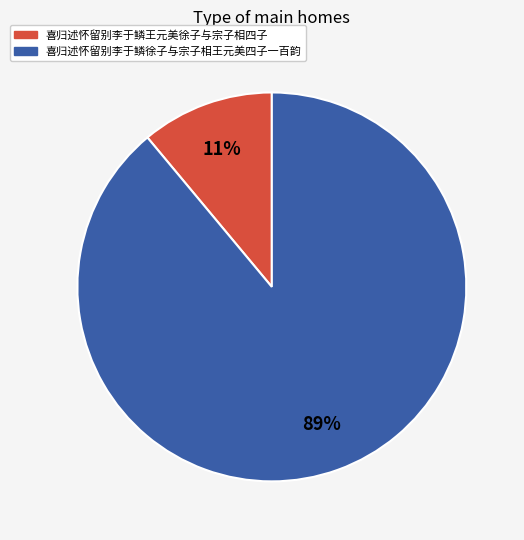

To the nearest percent, what is the difference between the 喜归述怀留别李于鳞王元美徐子与宗子相四子 and 喜归述怀留别李于鳞徐子与宗子相王元美四子一百韵 slice percentages?

78%